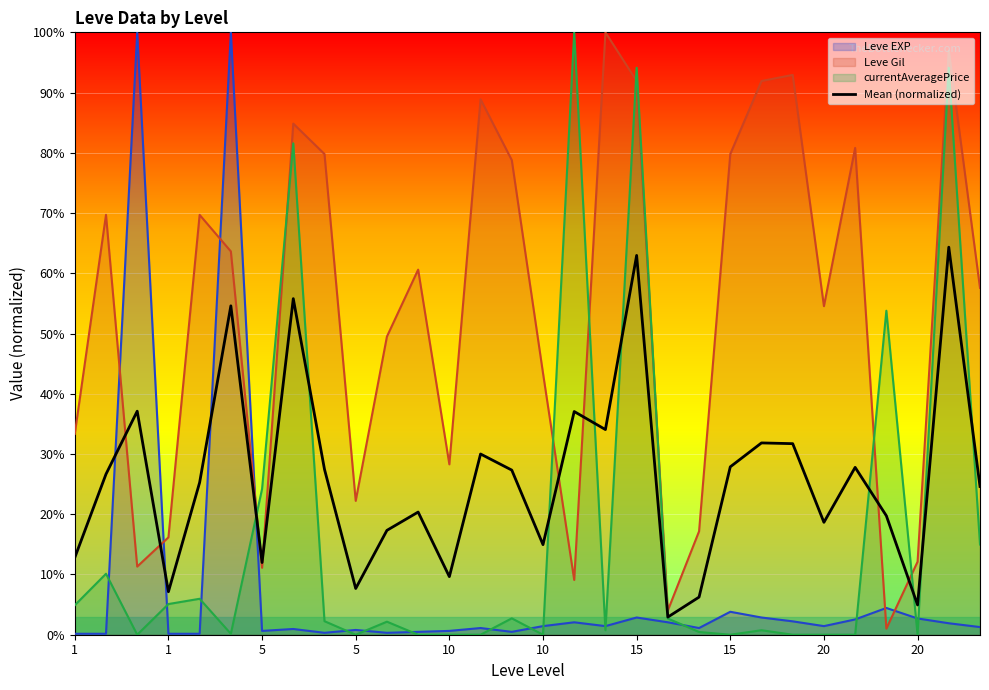

Between 26 and 10, which is larger?

26